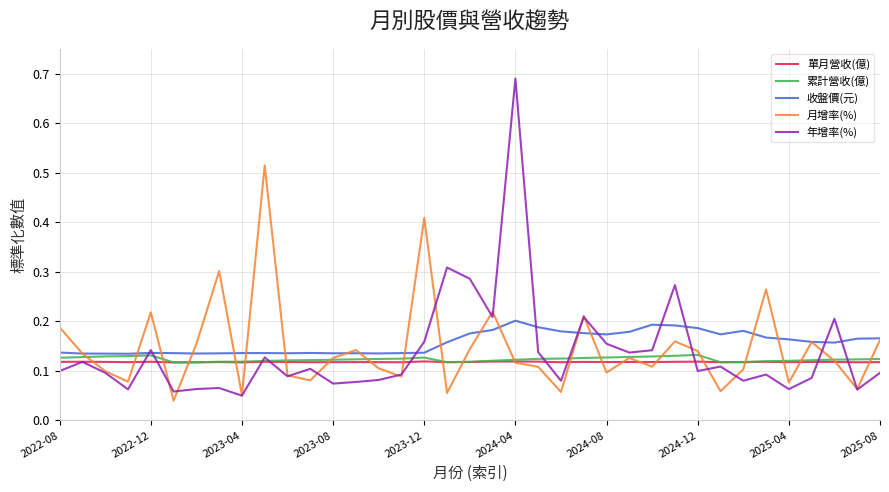

What are all the series names shown in the legend?

單月營收(億), 累計營收(億), 收盤價(元), 月增率(%), 年增率(%)